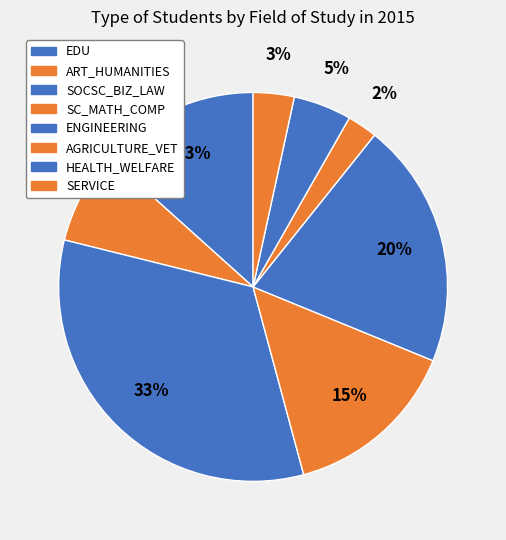

Is it true that SERVICE is 3% of the pie?

True